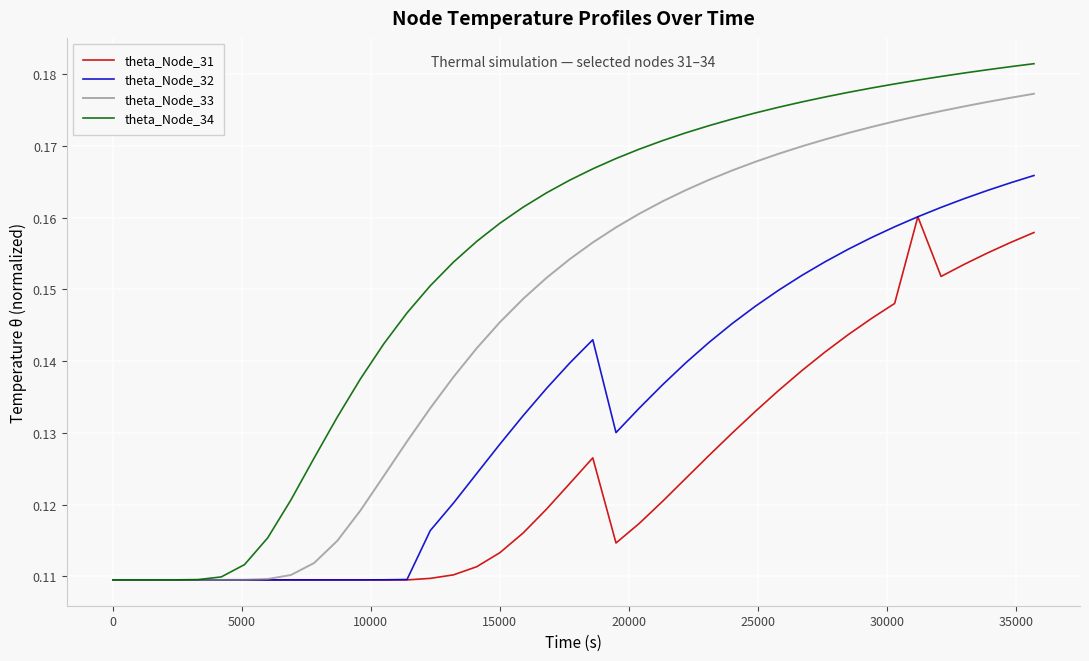

How many series are shown in this chart?

4